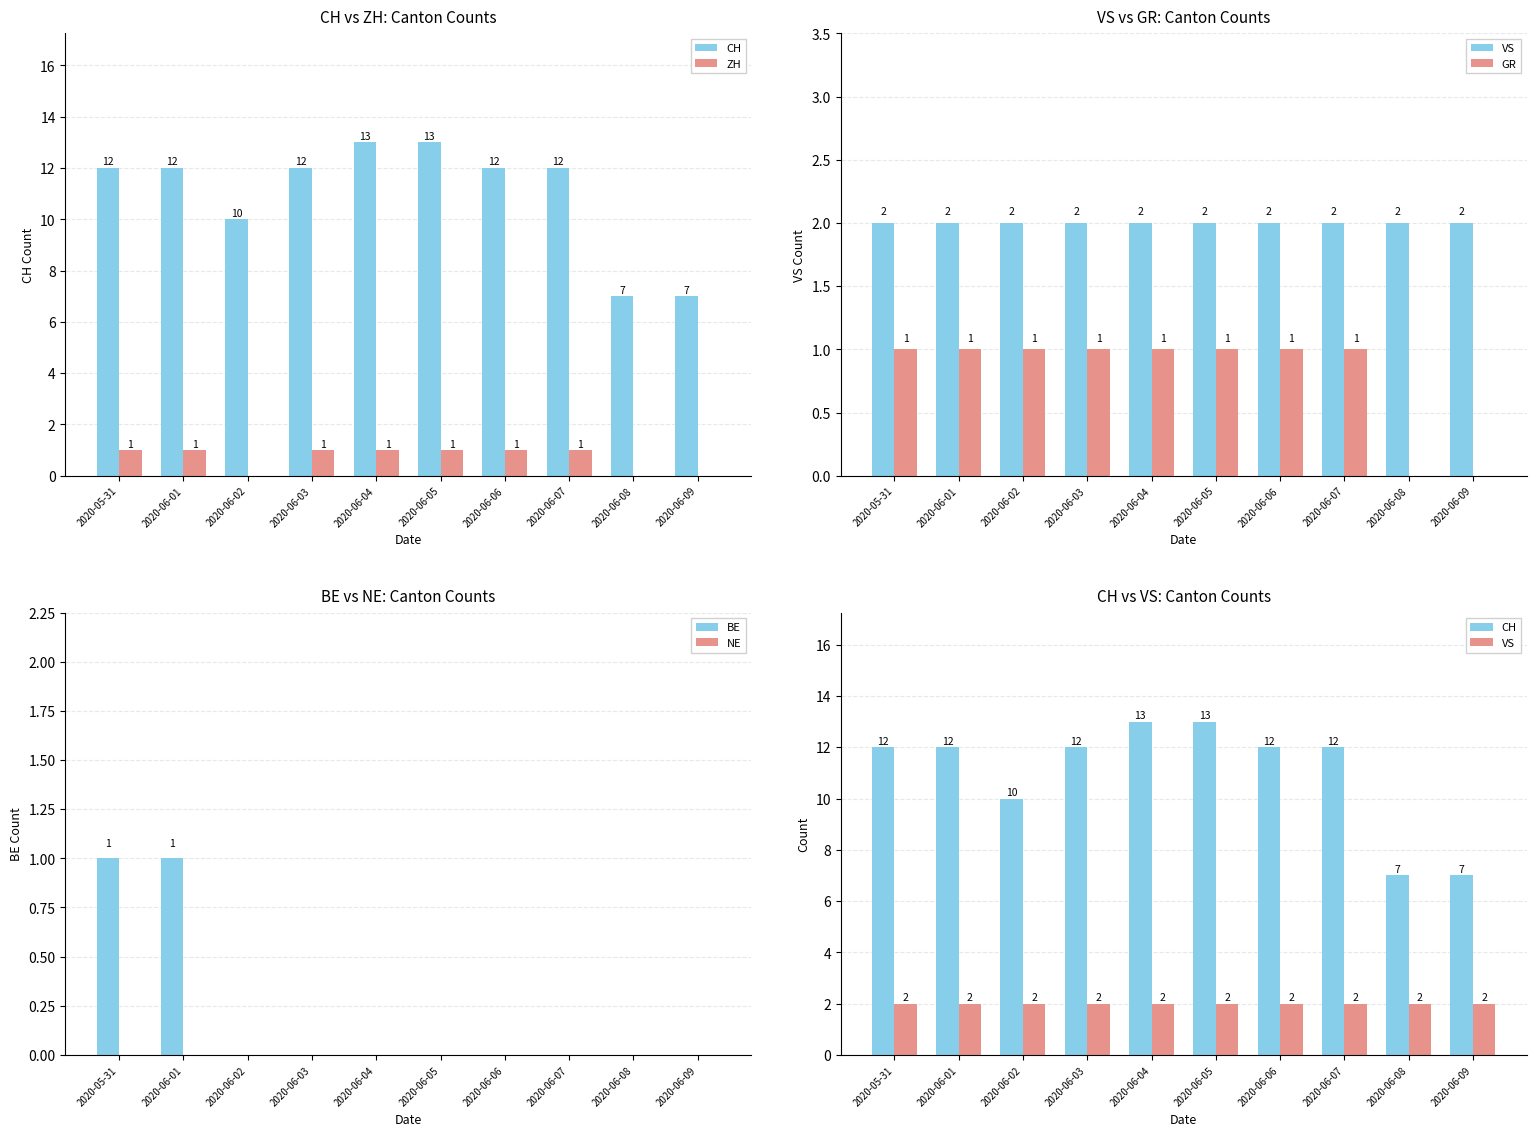

Reading left to right, list all the values displayed in this chart.

CH: 2020-05-31=12	2020-06-01=12	2020-06-02=10	2020-06-03=12	2020-06-04=13	2020-06-05=13	2020-06-06=12	2020-06-07=12	2020-06-08=7	2020-06-09=7
ZH: 2020-05-31=1	2020-06-01=1	2020-06-02=0	2020-06-03=1	2020-06-04=1	2020-06-05=1	2020-06-06=1	2020-06-07=1	2020-06-08=0	2020-06-09=0
VS: 2020-05-31=2	2020-06-01=2	2020-06-02=2	2020-06-03=2	2020-06-04=2	2020-06-05=2	2020-06-06=2	2020-06-07=2	2020-06-08=2	2020-06-09=2
GR: 2020-05-31=1	2020-06-01=1	2020-06-02=1	2020-06-03=1	2020-06-04=1	2020-06-05=1	2020-06-06=1	2020-06-07=1	2020-06-08=0	2020-06-09=0
BE: 2020-05-31=1	2020-06-01=1	2020-06-02=0	2020-06-03=0	2020-06-04=0	2020-06-05=0	2020-06-06=0	2020-06-07=0	2020-06-08=0	2020-06-09=0
NE: 2020-05-31=0	2020-06-01=0	2020-06-02=0	2020-06-03=0	2020-06-04=0	2020-06-05=0	2020-06-06=0	2020-06-07=0	2020-06-08=0	2020-06-09=0